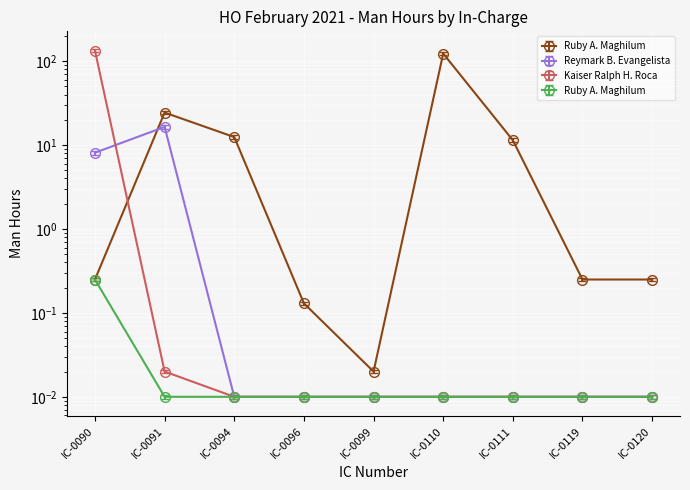

Which category has the lowest value in the admin.Reymark B. Evangelista series?

IC-0094